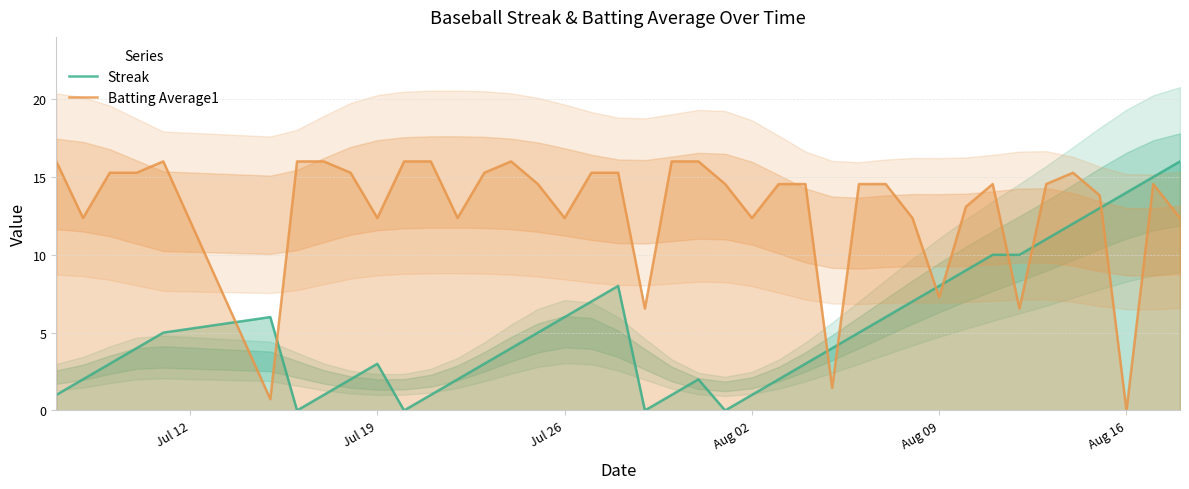

Which category has the lowest value in the Batting Average1 series?

Aug 16